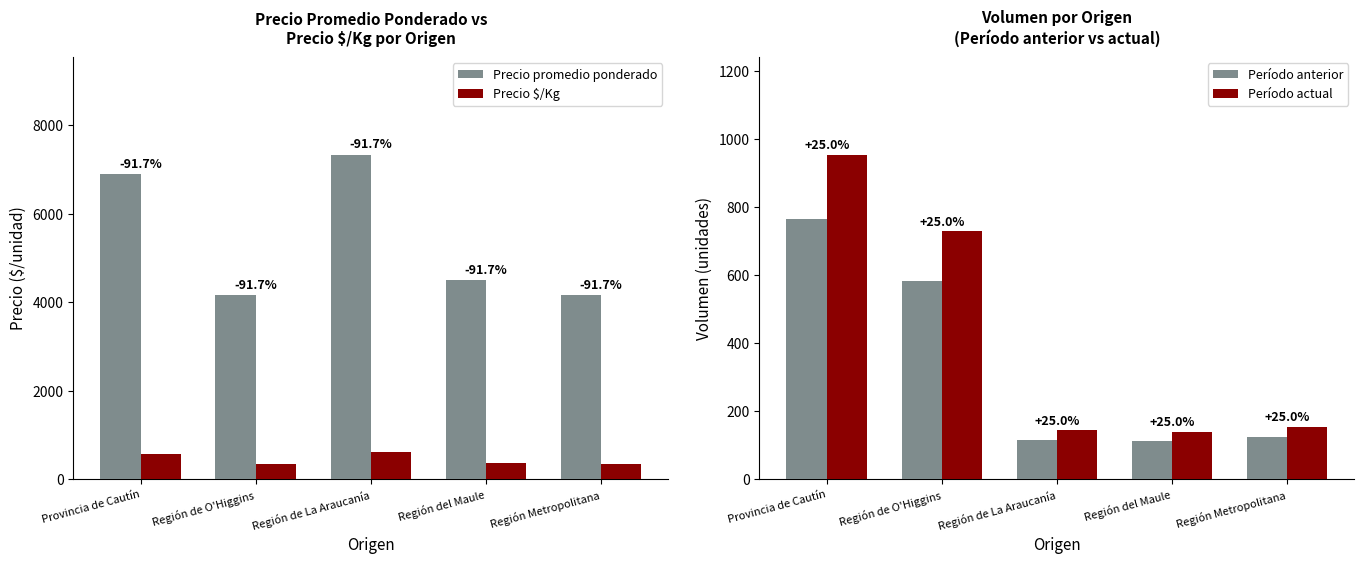

Which series has the widest spread of values?

Precio promedio ponderado